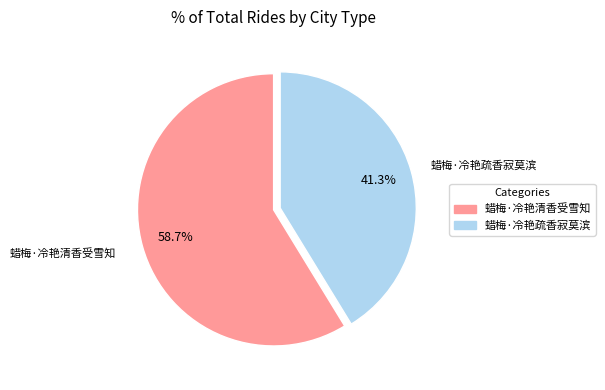

To the nearest percent, what portion does 蜡梅·冷艳清香受雪知 represent?

59%